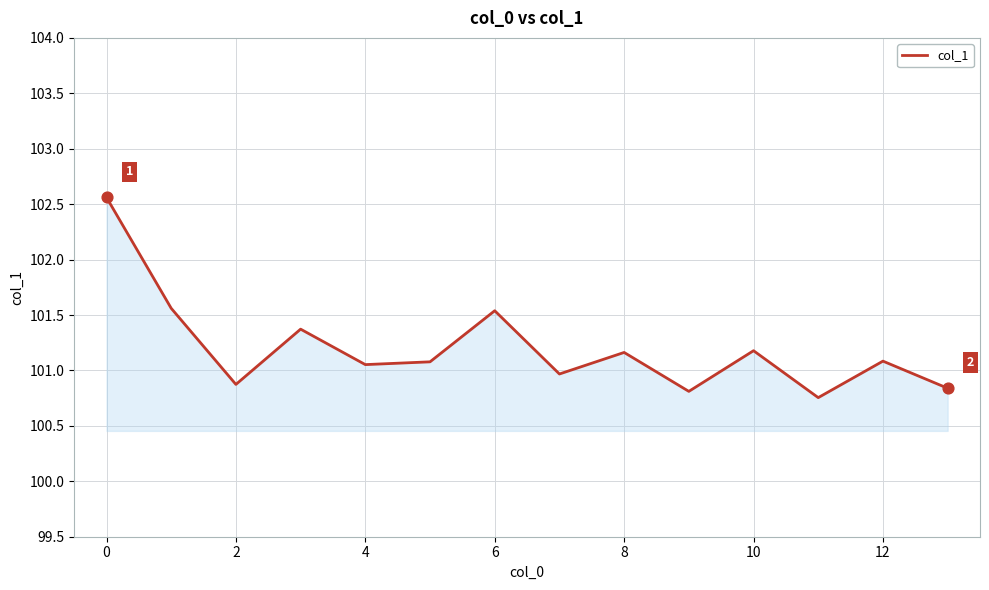

What is the greatest value displayed?

102.6